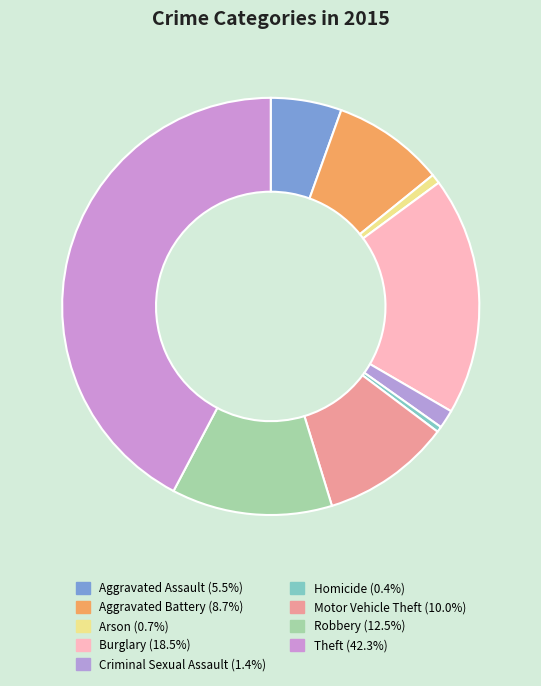

What is the total percentage of Motor Vehicle Theft and Theft?

52.3%